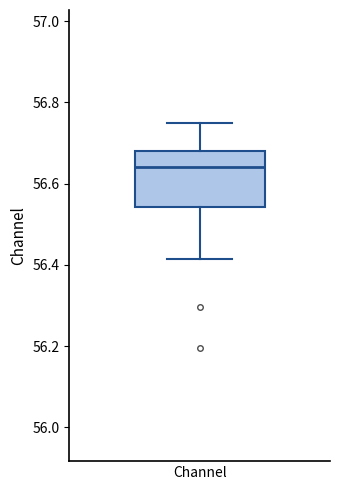

Transcribe this box plot: give where the median line is, the range the box spans, and where the two whiskers end, as read against the y-axis. The values are not printed on the chart, so give them approximately, as read against the axis.

median 56.64, box 56.54 to 56.68, whiskers 56.42 to 56.74